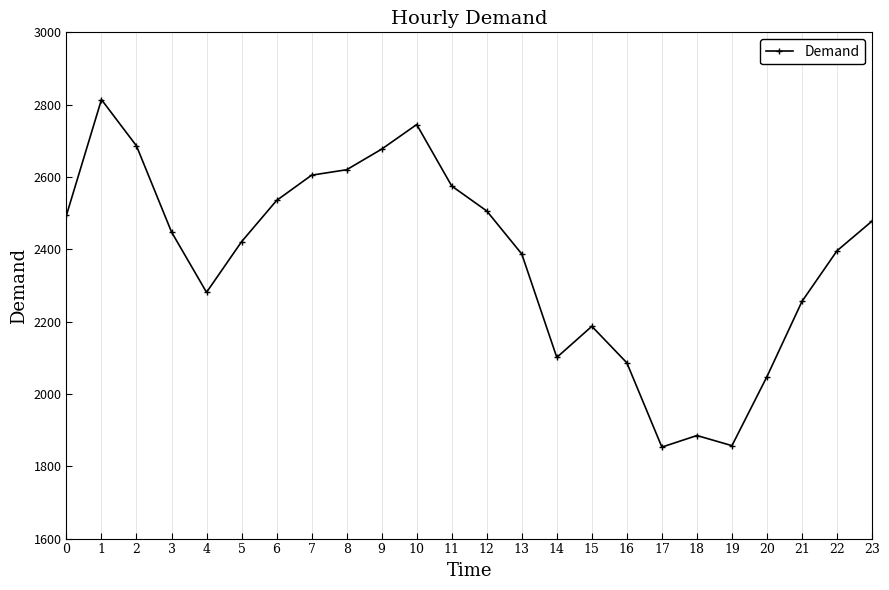

What is the smallest value displayed?

1853